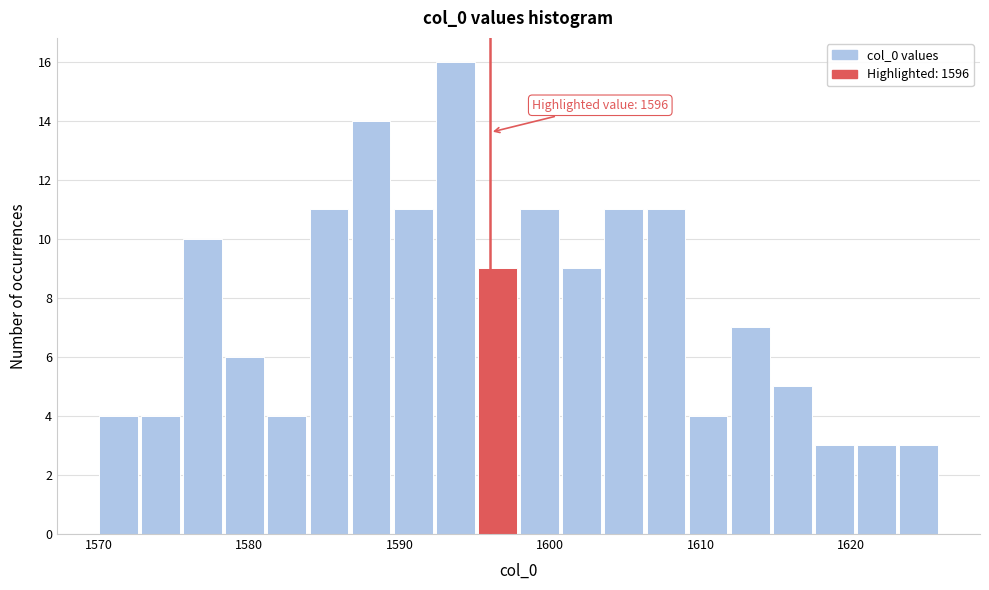

Around what value on the x-axis is the tallest bar? Give the approximate position of its centre, as read against the axis.

1594